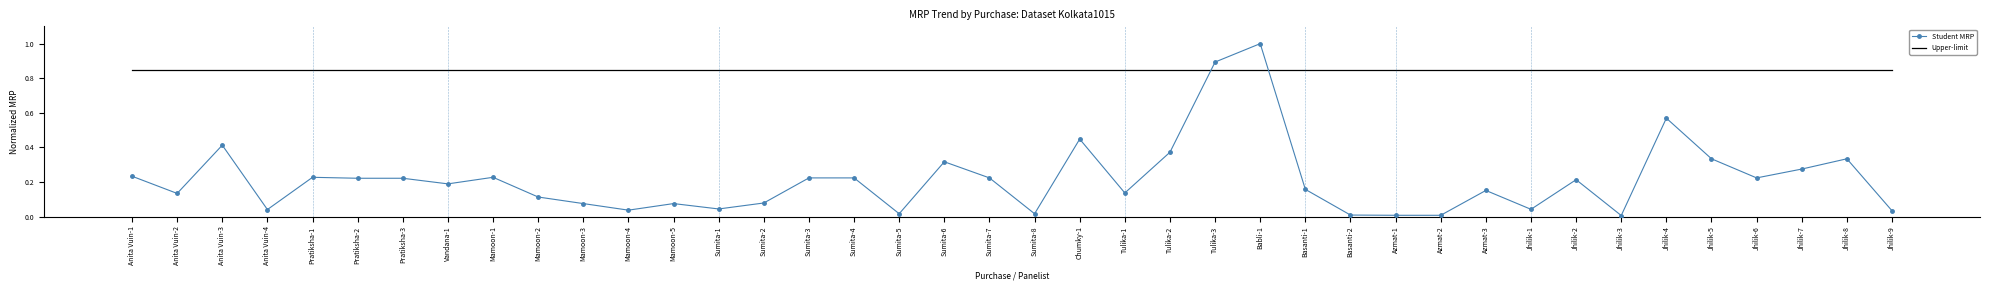

Which series changed the most between Pratiksha-1 and Sumita-6?

Student MRP